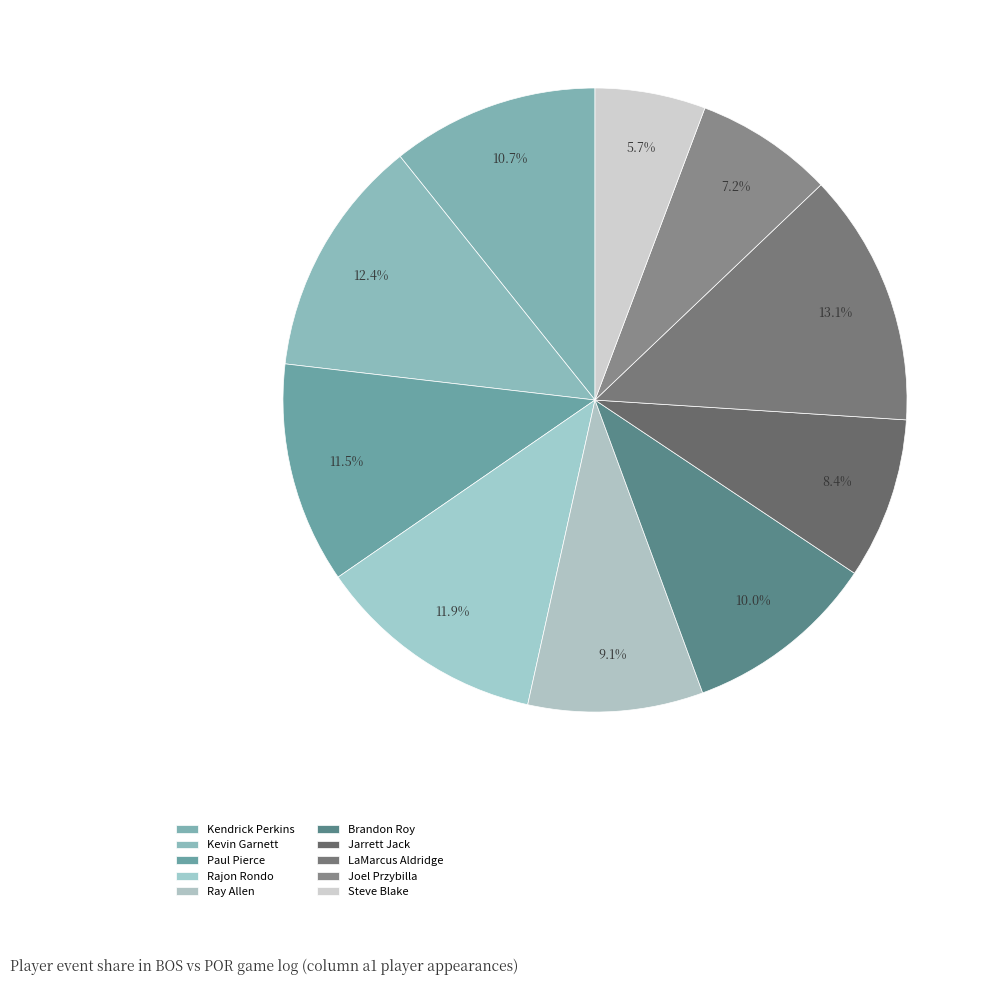

How many segments does this pie chart have?

10